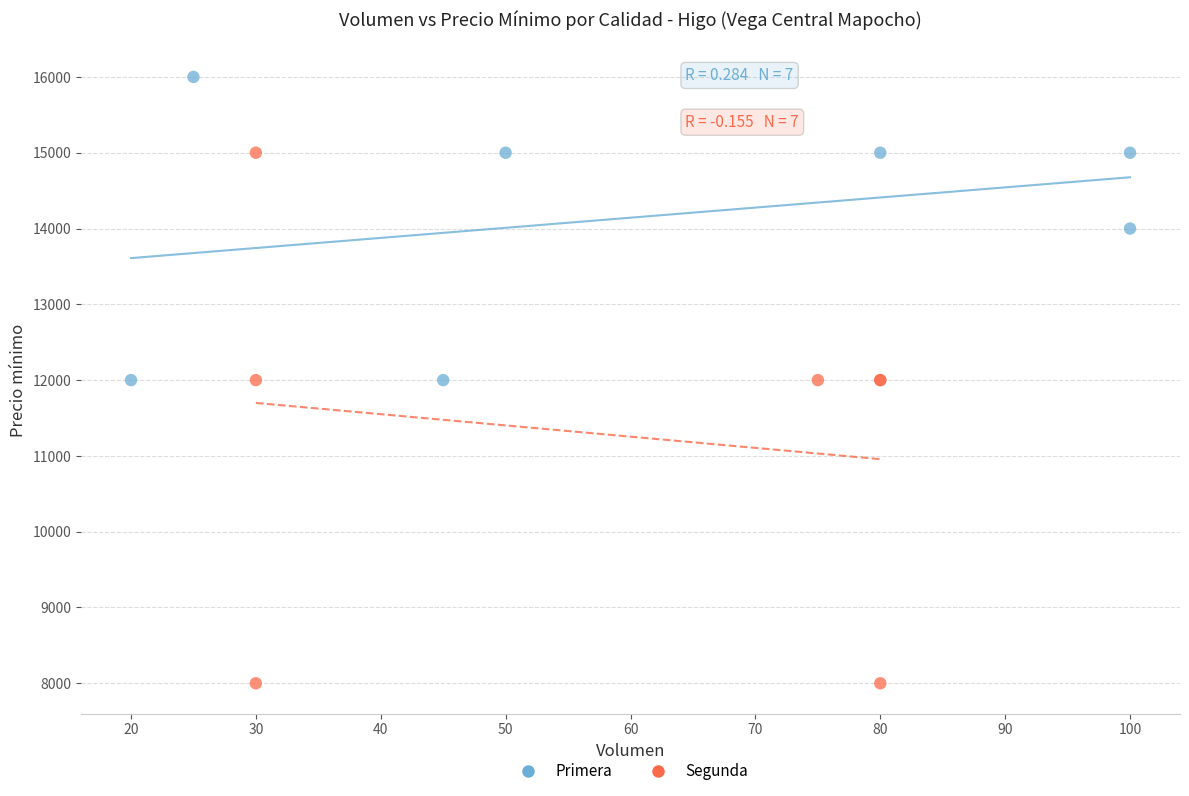

Which series has the largest Y range (max minus min)?

Segunda